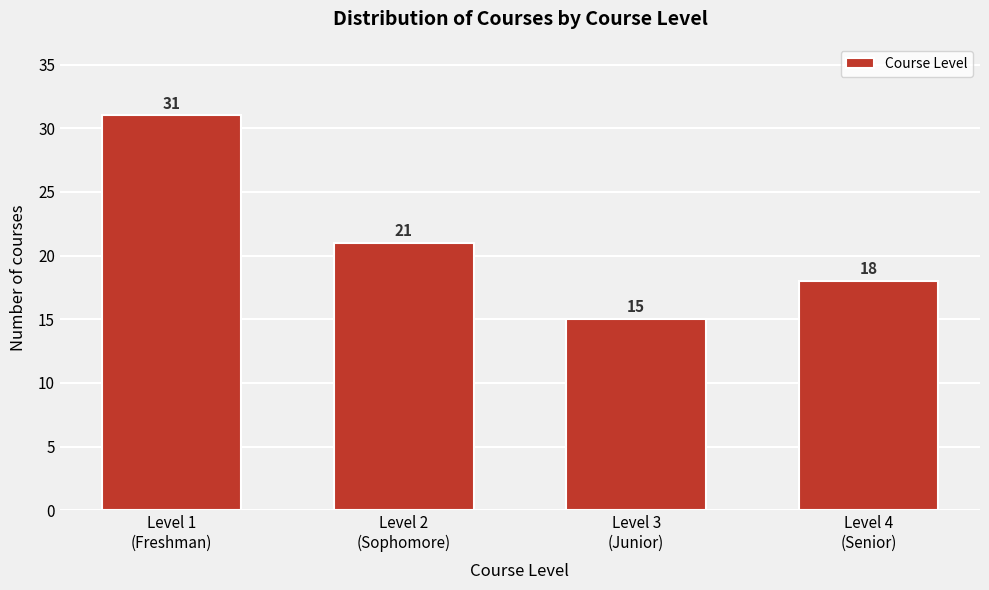

Reading left to right, list all the values displayed in this chart.

31	21	15	18